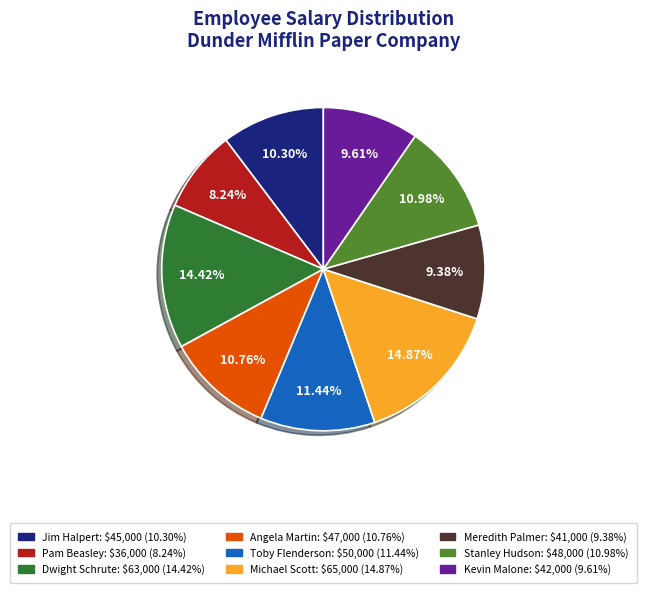

What portion of the pie excludes Meredith Palmer?

90.6%